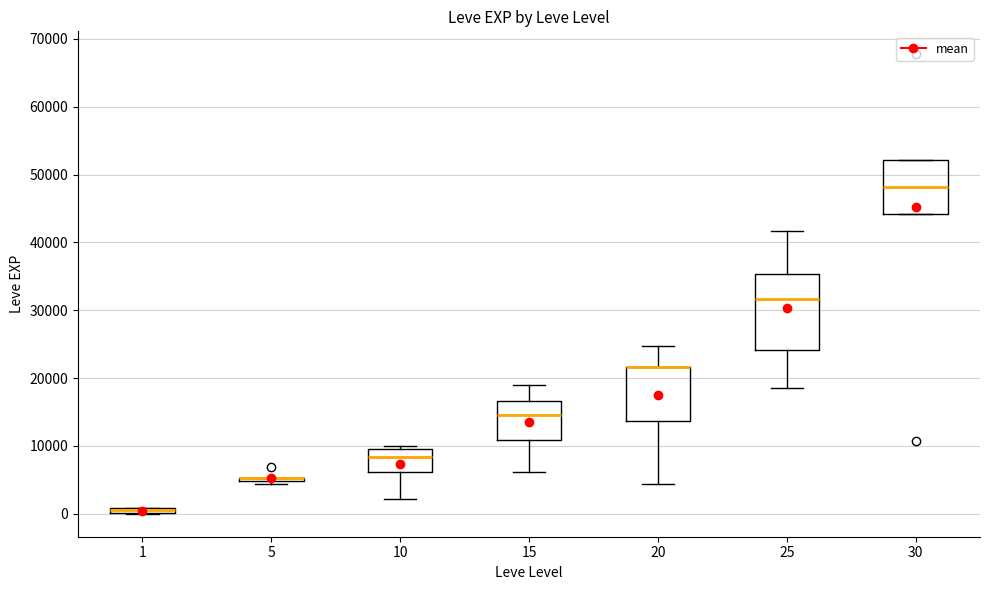

Comparing the boxes themselves (not the whiskers), which one is the tallest?

25